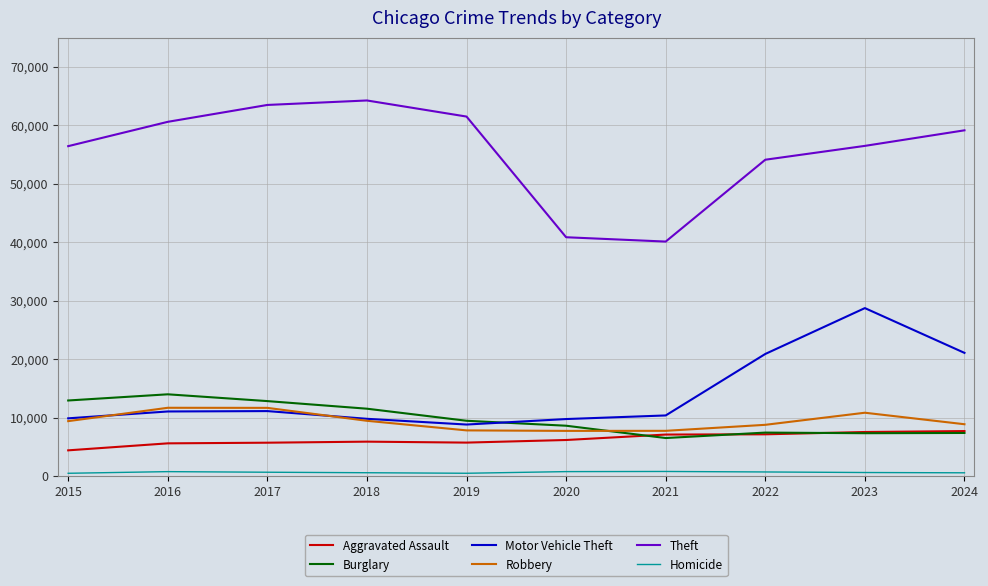

Does the chart display data point markers on the line(s)?

No